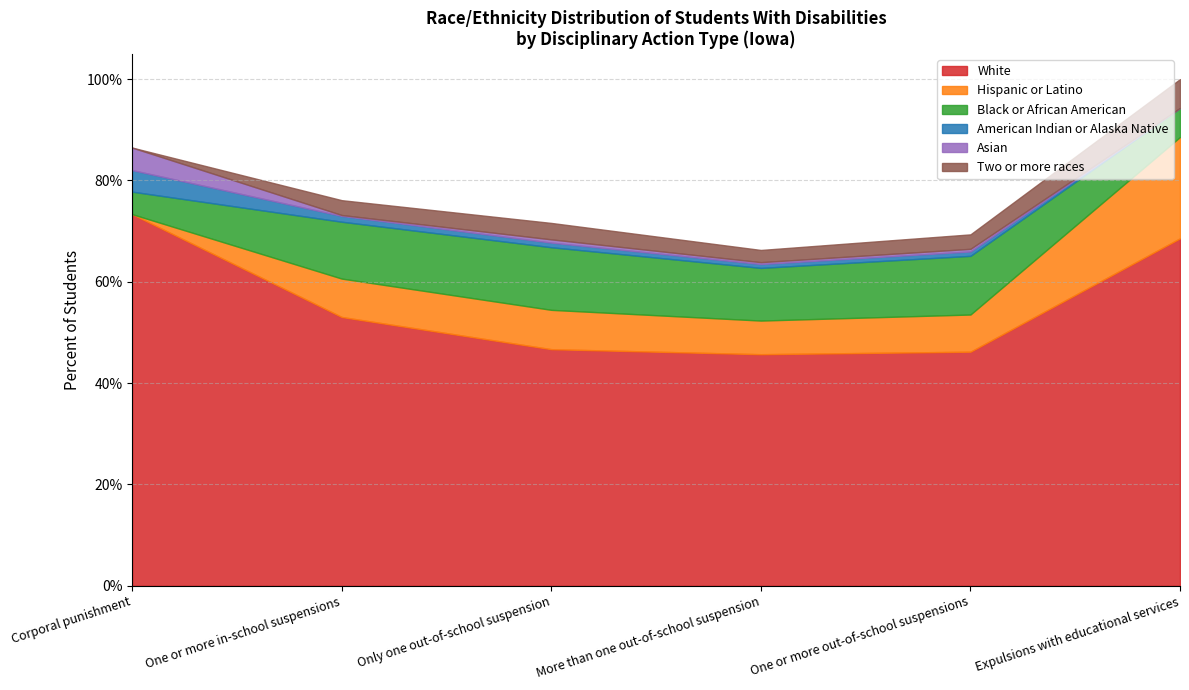

What is the label of the 2nd point from the right?

One or more out-of-school suspensions